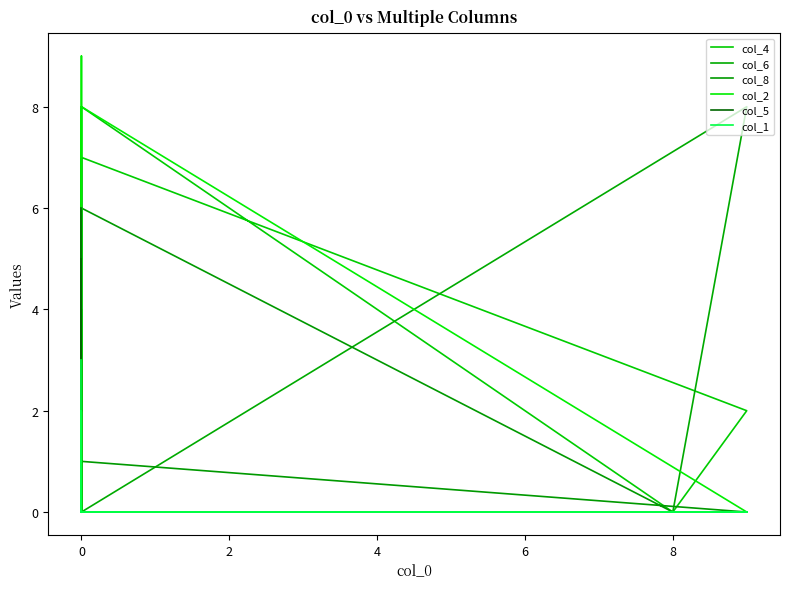

Reading right to left, transcribe all the data shown in this chart.

col_4: 5	7	2	0	8	0	0	0	0
col_6: 0	0	8	0	0	0	4	3	1
col_8: 0	1	0	0	6	0	0	7	2
col_2: 7	8	0	0	0	0	0	9	0
col_5: 6	0	0	0	0	5	3	0	0
col_1: 3	0	0	0	0	0	2	0	0